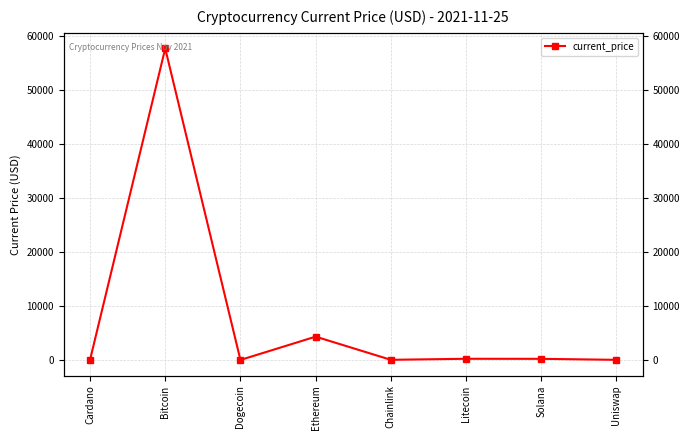

The value at Uniswap is 20.9. True or false?

True